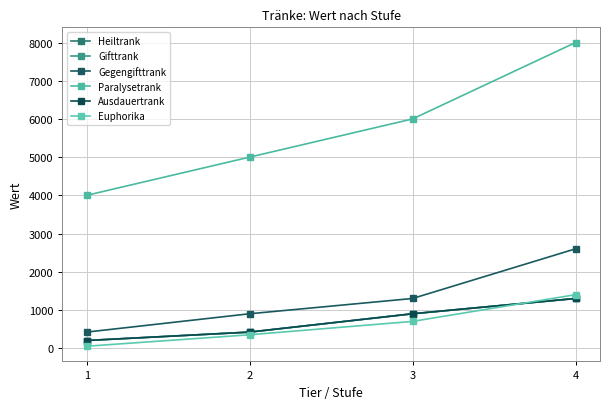

What is the value of the Gegengifttrank point at the 4th from the left?

2600